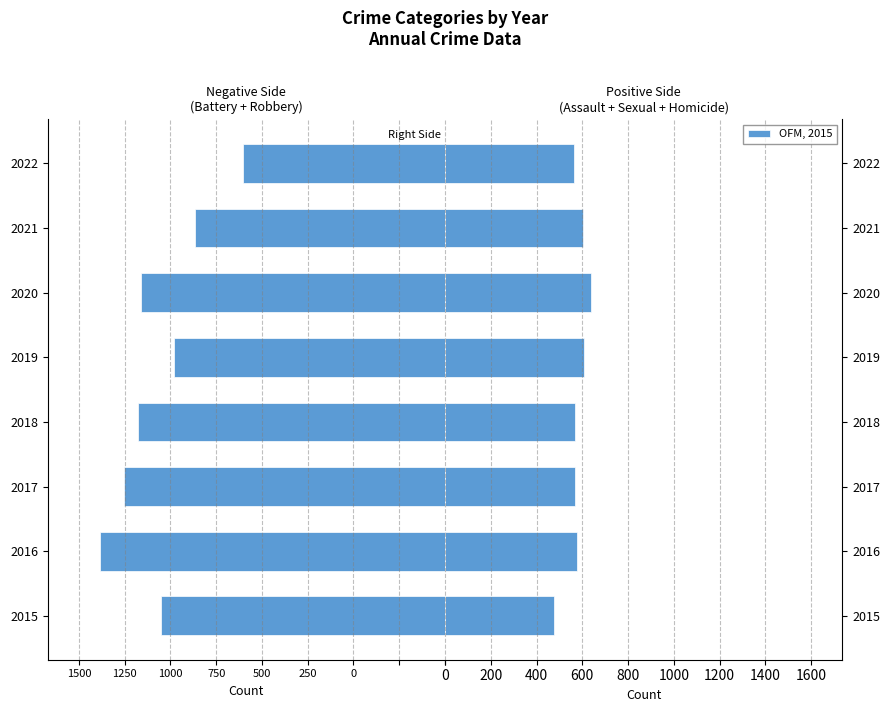

The OFM, 2015 series shows 603 at 2021. True or false?

True